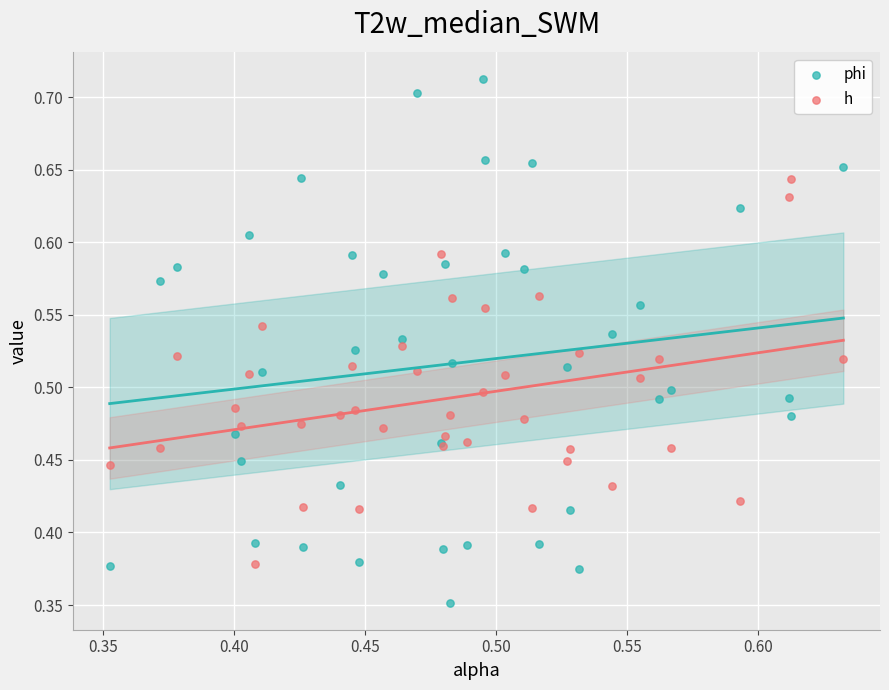

Which series contains the highest Y value?

phi